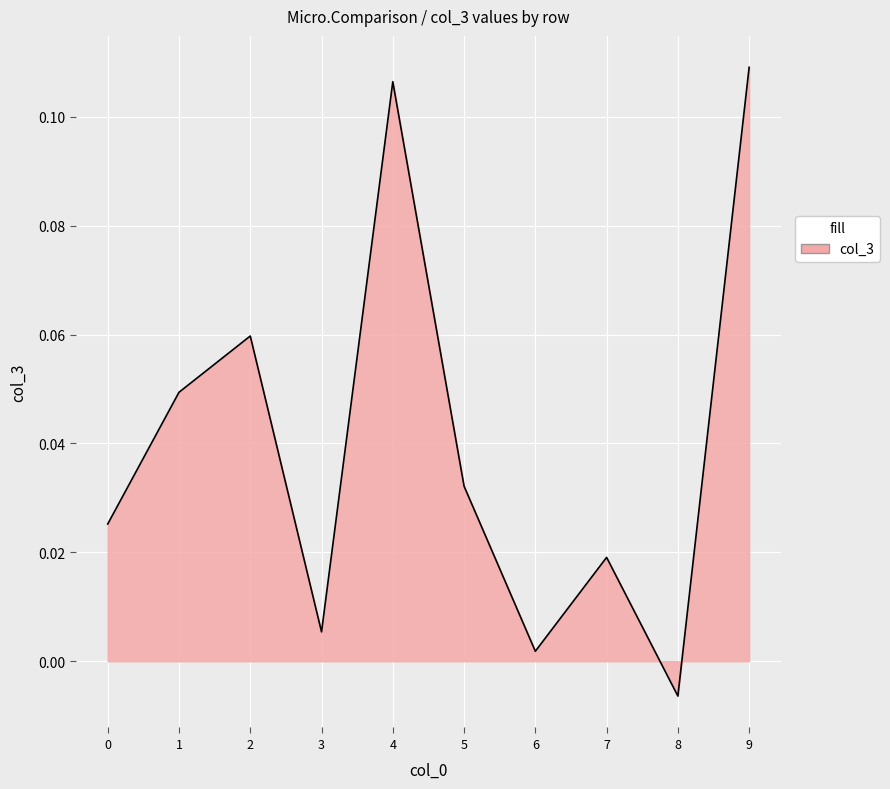

At which label is the value closest to 0?

6